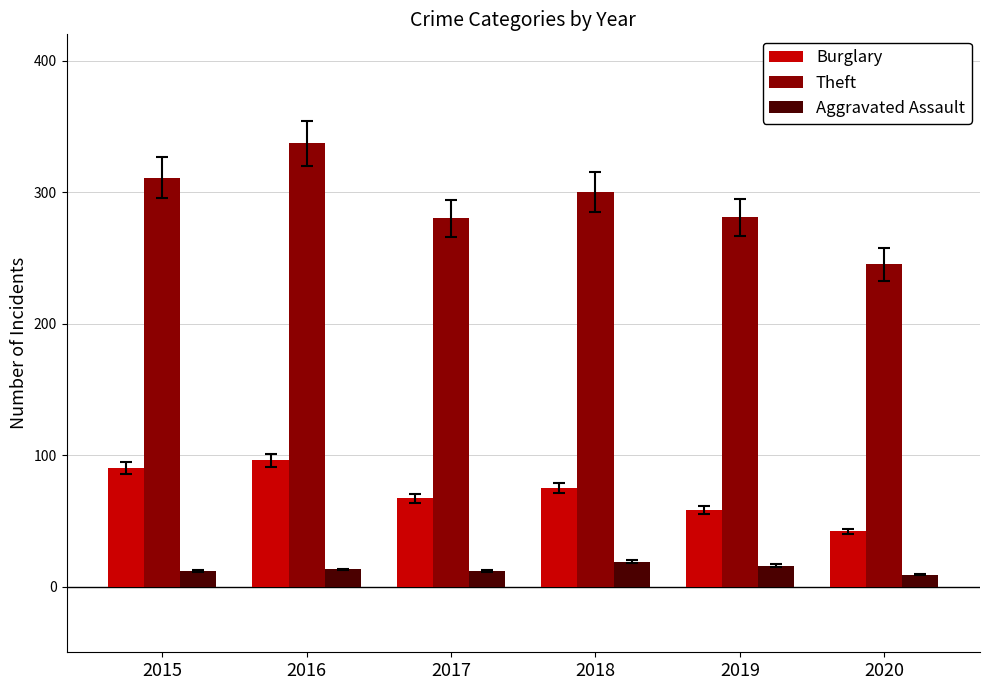

Is it true that Burglary equals 85 at 2019?

False